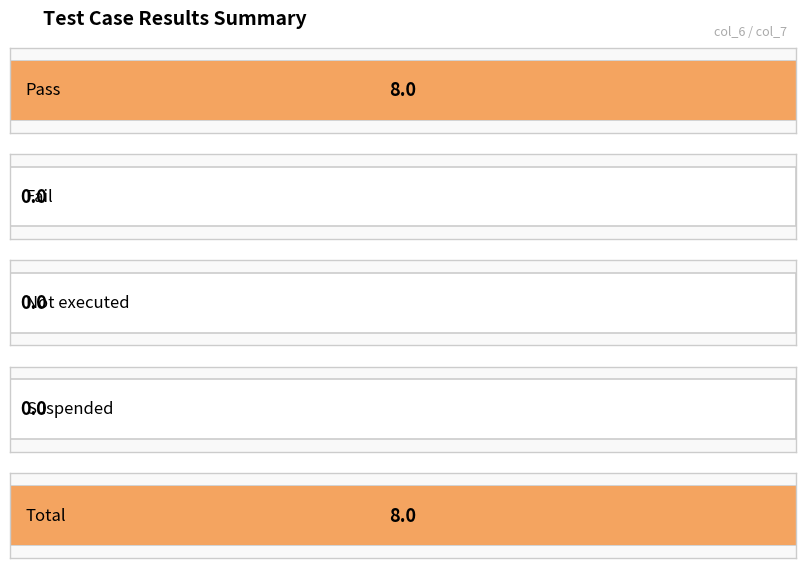

Reading left to right, what are all the values shown in this chart?

8	0	0	0	8